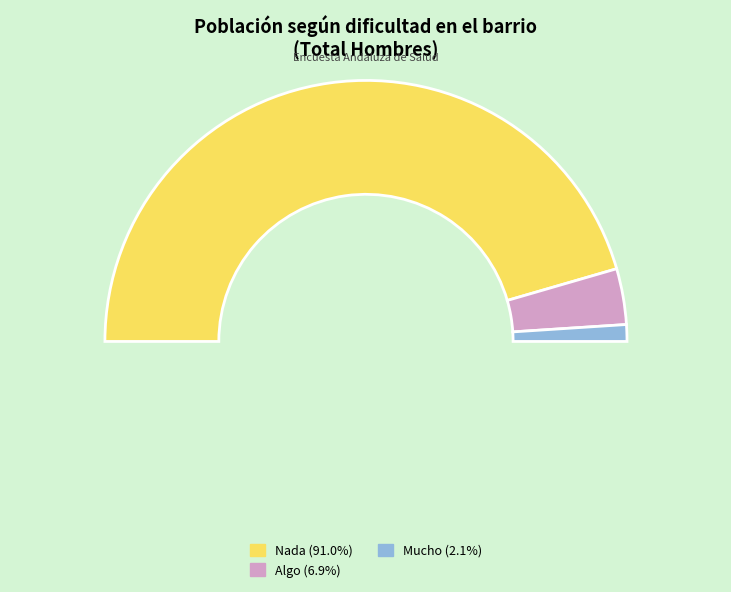

To the nearest percent, what is the average slice percentage?

33%